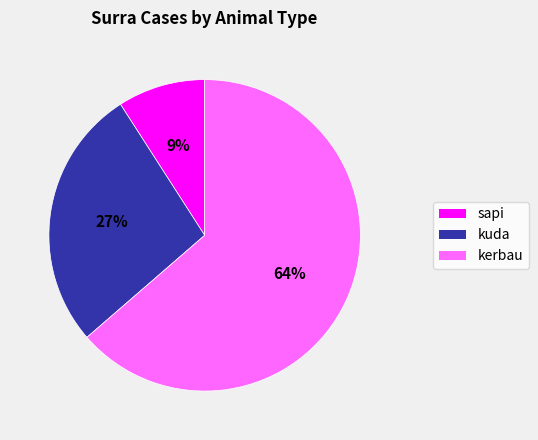

Which category has the biggest portion of the pie?

kerbau